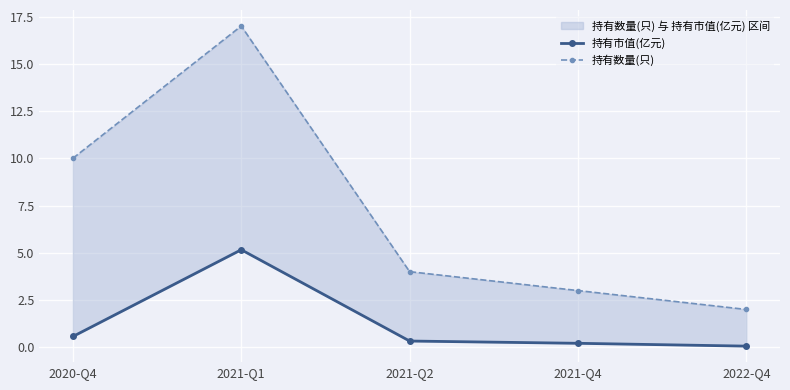

Rank the series by their average value, from lowest to highest.

持有市值(亿元), 持有数量(只)